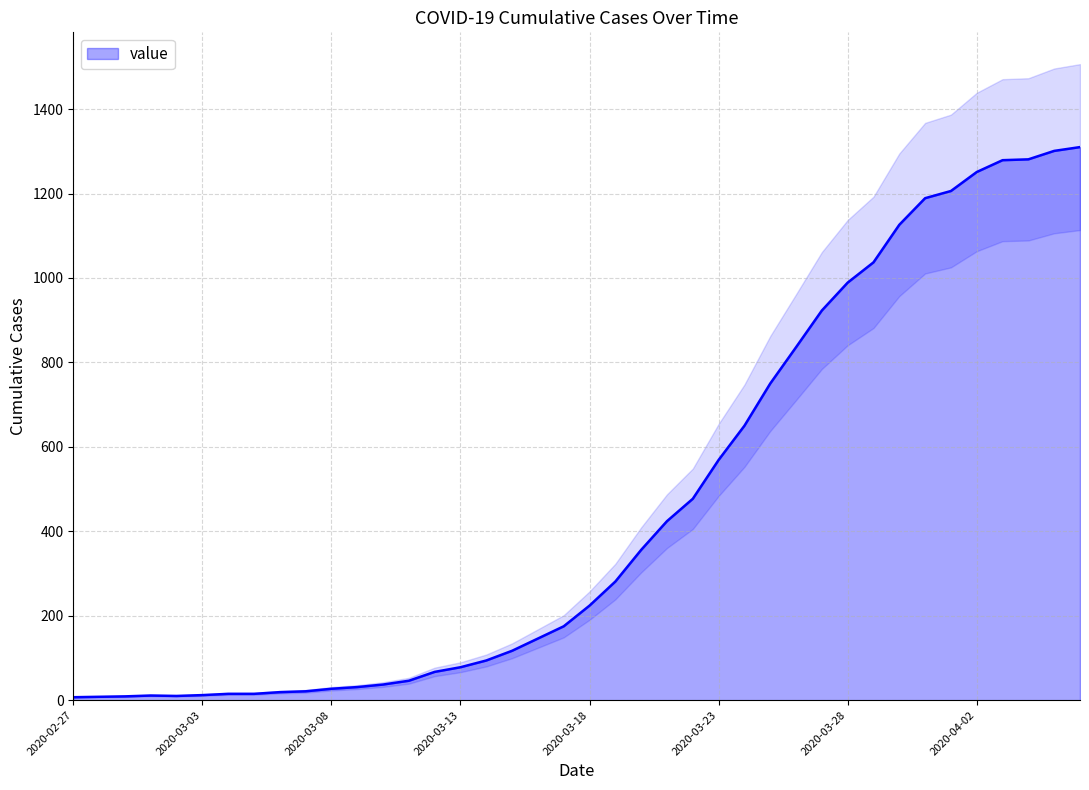

What is the difference between the maximum and minimum values?

1303